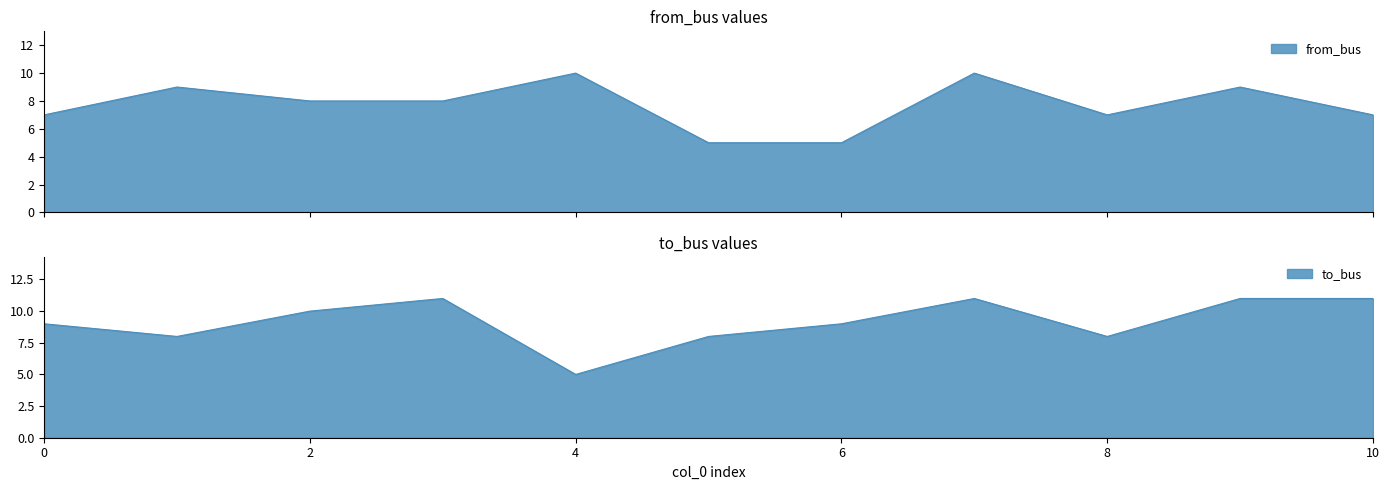

List the series in order of their overall mean, highest first.

to_bus, from_bus